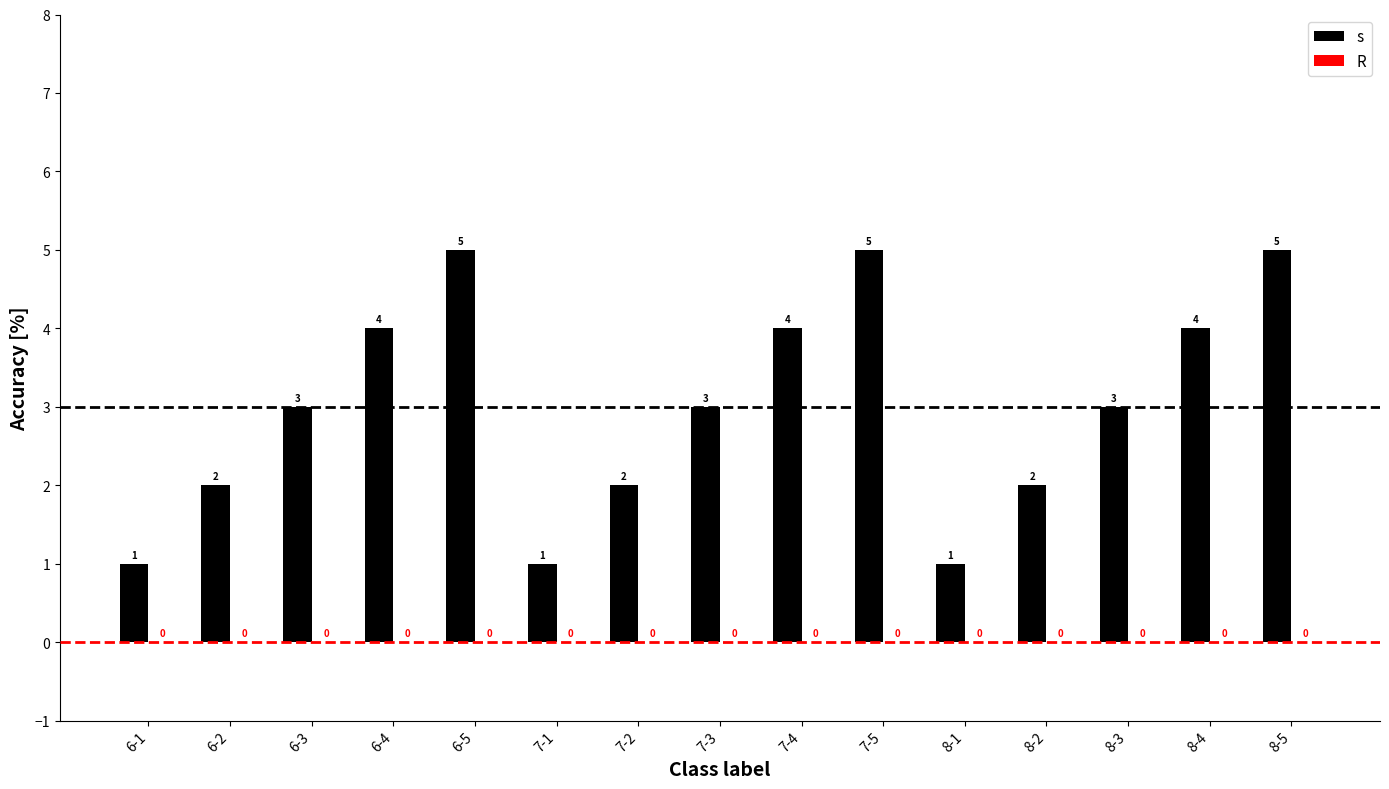

Reading left to right, what are all the values shown in this chart?

1	2	3	4	5	1	2	3	4	5	1	2	3	4	5